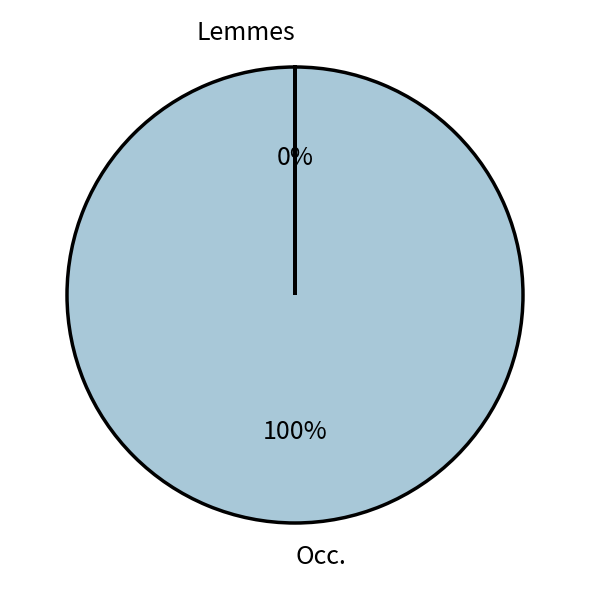

True or false: Occ. accounts for 100% of the total.

True